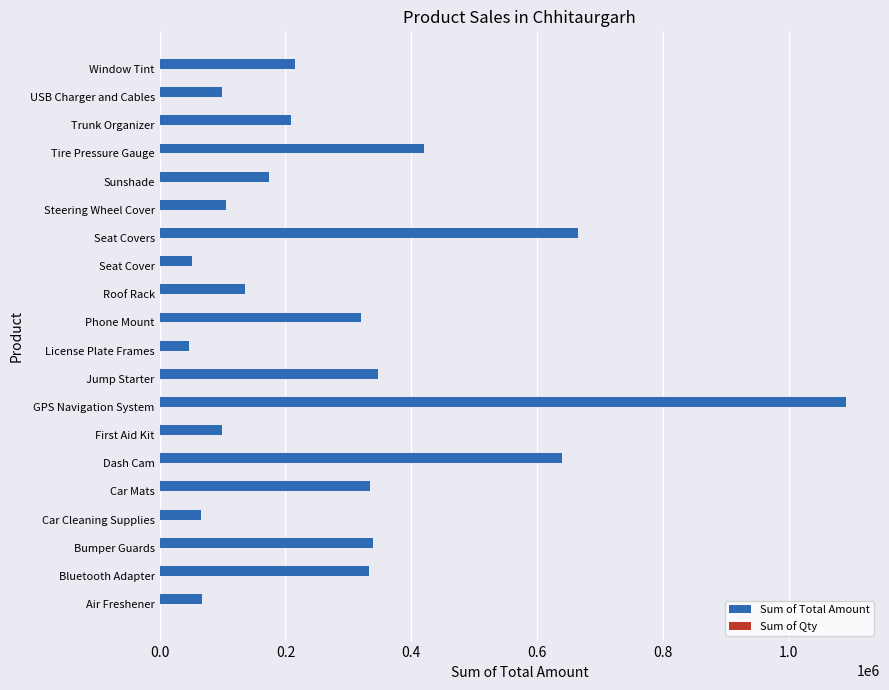

The value of Sum of Total Amount at Jump Starter is 347760. True or false?

True